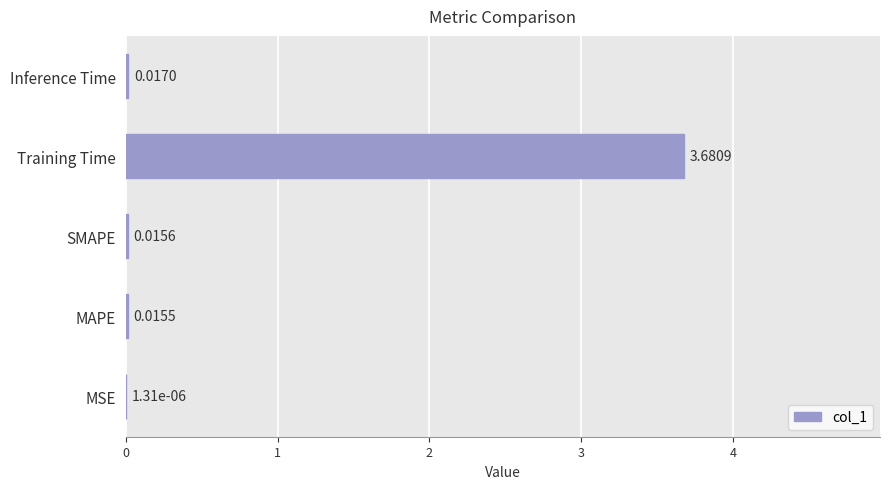

At which category does the chart reach its peak across all series?

Training Time